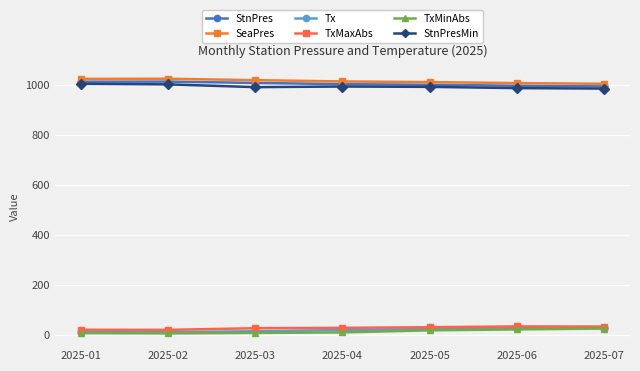

How many values in the TxMinAbs series are below 8?

3